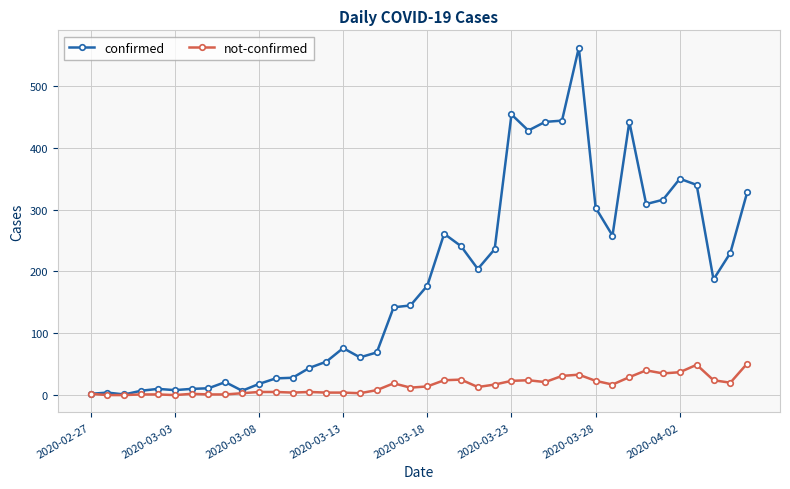

What is the maximum value for confirmed?

562